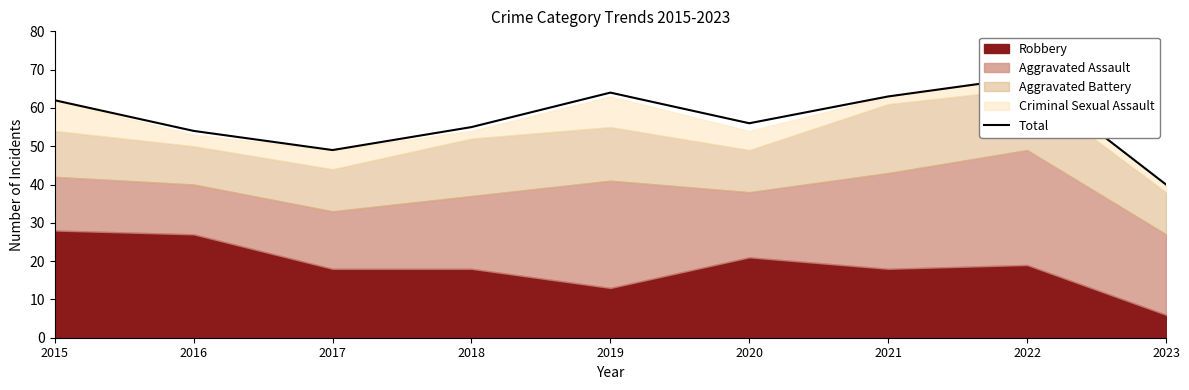

What is the average value?

57